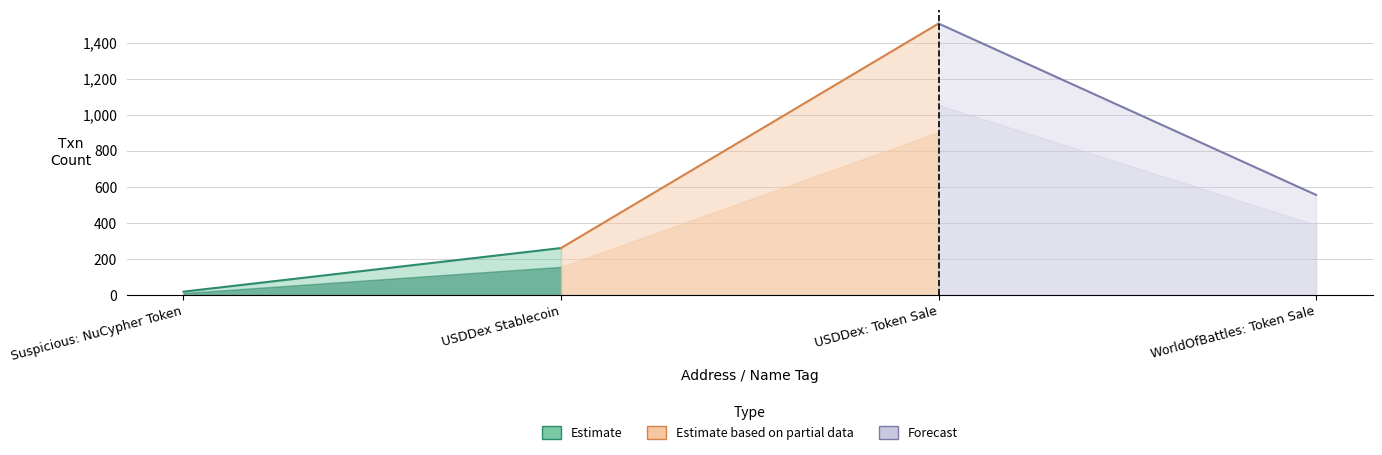

What is the change in value from USDDex: Token Sale to WorldOfBattles: Token Sale?

-951